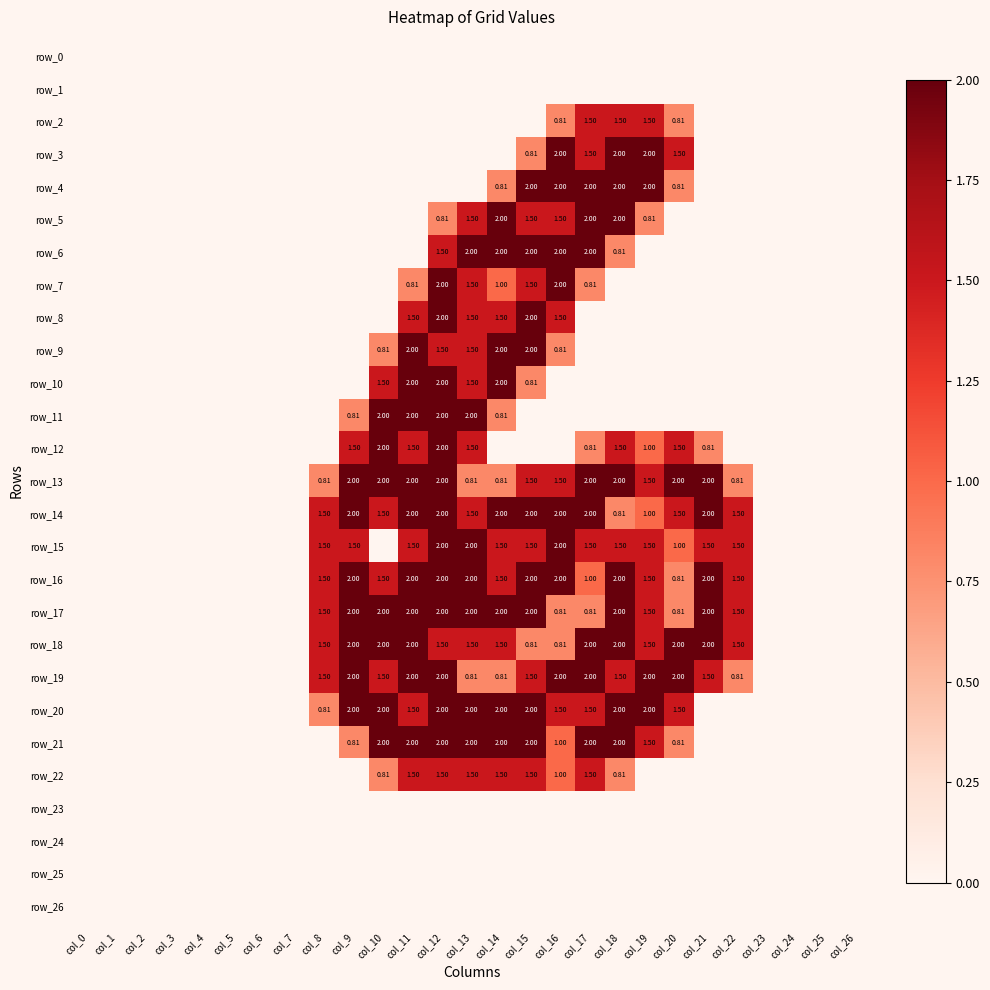

Reading right to left, list all the values displayed in this chart.

row_0: 0.0	0.0	0.0	0.0	0.0	0.0	0.0	0.0	0.0	0.0	0.0	0.0	0.0	0.0	0.0	0.0	0.0	0.0	0.0	0.0	0.0	0.0	0.0	0.0	0.0	0.0	0.0
row_1: 0.0	0.0	0.0	0.0	0.0	0.0	0.0	0.0	0.0	0.0	0.0	0.0	0.0	0.0	0.0	0.0	0.0	0.0	0.0	0.0	0.0	0.0	0.0	0.0	0.0	0.0	0.0
row_2: 0.0	0.0	0.0	0.0	0.0	0.0	0.8	1.5	1.5	1.5	0.8	0.0	0.0	0.0	0.0	0.0	0.0	0.0	0.0	0.0	0.0	0.0	0.0	0.0	0.0	0.0	0.0
row_3: 0.0	0.0	0.0	0.0	0.0	0.0	1.5	2.0	2.0	1.5	2.0	0.8	0.0	0.0	0.0	0.0	0.0	0.0	0.0	0.0	0.0	0.0	0.0	0.0	0.0	0.0	0.0
row_4: 0.0	0.0	0.0	0.0	0.0	0.0	0.8	2.0	2.0	2.0	2.0	2.0	0.8	0.0	0.0	0.0	0.0	0.0	0.0	0.0	0.0	0.0	0.0	0.0	0.0	0.0	0.0
row_5: 0.0	0.0	0.0	0.0	0.0	0.0	0.0	0.8	2.0	2.0	1.5	1.5	2.0	1.5	0.8	0.0	0.0	0.0	0.0	0.0	0.0	0.0	0.0	0.0	0.0	0.0	0.0
row_6: 0.0	0.0	0.0	0.0	0.0	0.0	0.0	0.0	0.8	2.0	2.0	2.0	2.0	2.0	1.5	0.0	0.0	0.0	0.0	0.0	0.0	0.0	0.0	0.0	0.0	0.0	0.0
row_7: 0.0	0.0	0.0	0.0	0.0	0.0	0.0	0.0	0.0	0.8	2.0	1.5	1.0	1.5	2.0	0.8	0.0	0.0	0.0	0.0	0.0	0.0	0.0	0.0	0.0	0.0	0.0
row_8: 0.0	0.0	0.0	0.0	0.0	0.0	0.0	0.0	0.0	0.0	1.5	2.0	1.5	1.5	2.0	1.5	0.0	0.0	0.0	0.0	0.0	0.0	0.0	0.0	0.0	0.0	0.0
row_9: 0.0	0.0	0.0	0.0	0.0	0.0	0.0	0.0	0.0	0.0	0.8	2.0	2.0	1.5	1.5	2.0	0.8	0.0	0.0	0.0	0.0	0.0	0.0	0.0	0.0	0.0	0.0
row_10: 0.0	0.0	0.0	0.0	0.0	0.0	0.0	0.0	0.0	0.0	0.0	0.8	2.0	1.5	2.0	2.0	1.5	0.0	0.0	0.0	0.0	0.0	0.0	0.0	0.0	0.0	0.0
row_11: 0.0	0.0	0.0	0.0	0.0	0.0	0.0	0.0	0.0	0.0	0.0	0.0	0.8	2.0	2.0	2.0	2.0	0.8	0.0	0.0	0.0	0.0	0.0	0.0	0.0	0.0	0.0
row_12: 0.0	0.0	0.0	0.0	0.0	0.8	1.5	1.0	1.5	0.8	0.0	0.0	0.0	1.5	2.0	1.5	2.0	1.5	0.0	0.0	0.0	0.0	0.0	0.0	0.0	0.0	0.0
row_13: 0.0	0.0	0.0	0.0	0.8	2.0	2.0	1.5	2.0	2.0	1.5	1.5	0.8	0.8	2.0	2.0	2.0	2.0	0.8	0.0	0.0	0.0	0.0	0.0	0.0	0.0	0.0
row_14: 0.0	0.0	0.0	0.0	1.5	2.0	1.5	1.0	0.8	2.0	2.0	2.0	2.0	1.5	2.0	2.0	1.5	2.0	1.5	0.0	0.0	0.0	0.0	0.0	0.0	0.0	0.0
row_15: 0.0	0.0	0.0	0.0	1.5	1.5	1.0	1.5	1.5	1.5	2.0	1.5	1.5	2.0	2.0	1.5	0.0	1.5	1.5	0.0	0.0	0.0	0.0	0.0	0.0	0.0	0.0
row_16: 0.0	0.0	0.0	0.0	1.5	2.0	0.8	1.5	2.0	1.0	2.0	2.0	1.5	2.0	2.0	2.0	1.5	2.0	1.5	0.0	0.0	0.0	0.0	0.0	0.0	0.0	0.0
row_17: 0.0	0.0	0.0	0.0	1.5	2.0	0.8	1.5	2.0	0.8	0.8	2.0	2.0	2.0	2.0	2.0	2.0	2.0	1.5	0.0	0.0	0.0	0.0	0.0	0.0	0.0	0.0
row_18: 0.0	0.0	0.0	0.0	1.5	2.0	2.0	1.5	2.0	2.0	0.8	0.8	1.5	1.5	1.5	2.0	2.0	2.0	1.5	0.0	0.0	0.0	0.0	0.0	0.0	0.0	0.0
row_19: 0.0	0.0	0.0	0.0	0.8	1.5	2.0	2.0	1.5	2.0	2.0	1.5	0.8	0.8	2.0	2.0	1.5	2.0	1.5	0.0	0.0	0.0	0.0	0.0	0.0	0.0	0.0
row_20: 0.0	0.0	0.0	0.0	0.0	0.0	1.5	2.0	2.0	1.5	1.5	2.0	2.0	2.0	2.0	1.5	2.0	2.0	0.8	0.0	0.0	0.0	0.0	0.0	0.0	0.0	0.0
row_21: 0.0	0.0	0.0	0.0	0.0	0.0	0.8	1.5	2.0	2.0	1.0	2.0	2.0	2.0	2.0	2.0	2.0	0.8	0.0	0.0	0.0	0.0	0.0	0.0	0.0	0.0	0.0
row_22: 0.0	0.0	0.0	0.0	0.0	0.0	0.0	0.0	0.8	1.5	1.0	1.5	1.5	1.5	1.5	1.5	0.8	0.0	0.0	0.0	0.0	0.0	0.0	0.0	0.0	0.0	0.0
row_23: 0.0	0.0	0.0	0.0	0.0	0.0	0.0	0.0	0.0	0.0	0.0	0.0	0.0	0.0	0.0	0.0	0.0	0.0	0.0	0.0	0.0	0.0	0.0	0.0	0.0	0.0	0.0
row_24: 0.0	0.0	0.0	0.0	0.0	0.0	0.0	0.0	0.0	0.0	0.0	0.0	0.0	0.0	0.0	0.0	0.0	0.0	0.0	0.0	0.0	0.0	0.0	0.0	0.0	0.0	0.0
row_25: 0.0	0.0	0.0	0.0	0.0	0.0	0.0	0.0	0.0	0.0	0.0	0.0	0.0	0.0	0.0	0.0	0.0	0.0	0.0	0.0	0.0	0.0	0.0	0.0	0.0	0.0	0.0
row_26: 0.0	0.0	0.0	0.0	0.0	0.0	0.0	0.0	0.0	0.0	0.0	0.0	0.0	0.0	0.0	0.0	0.0	0.0	0.0	0.0	0.0	0.0	0.0	0.0	0.0	0.0	0.0